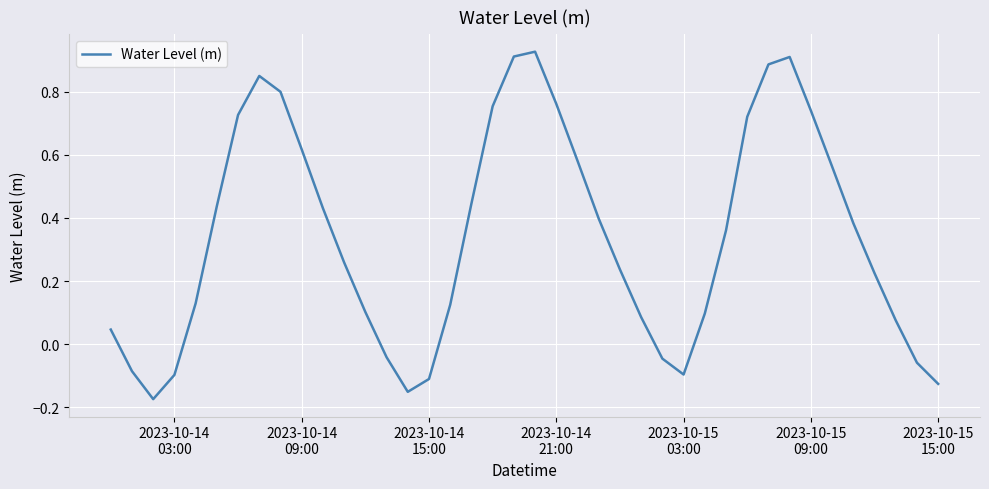

What is the difference between the maximum and minimum values?

1.1